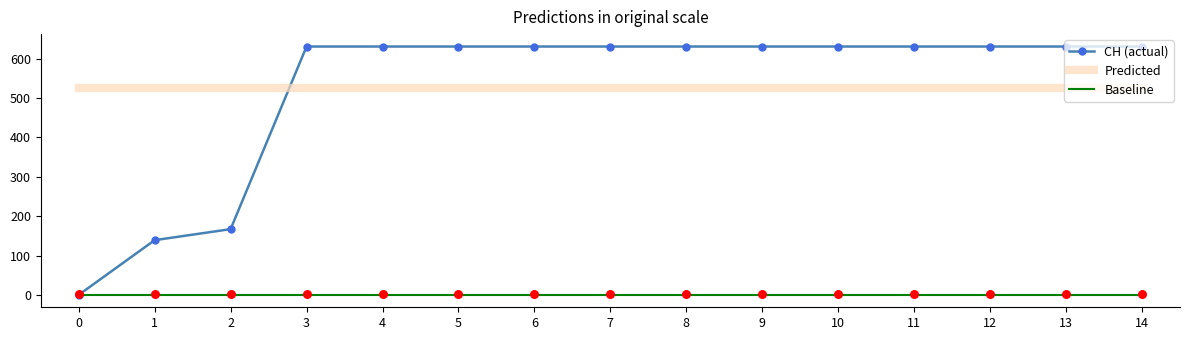

At how many categories does at least one series exceed 276?

15